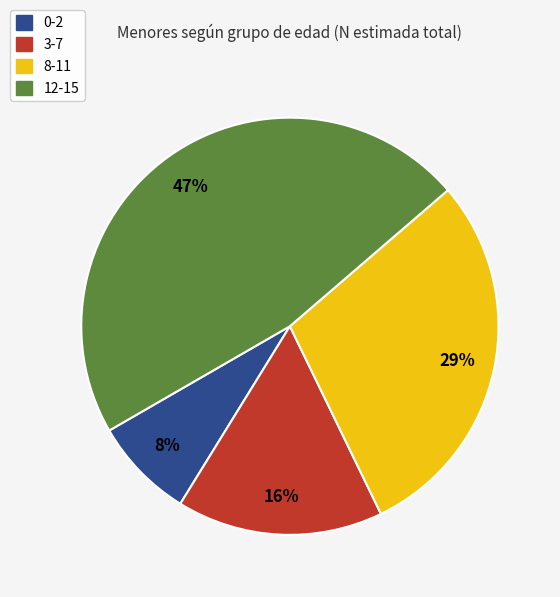

Between 8-11 and 3-7, which is larger?

8-11